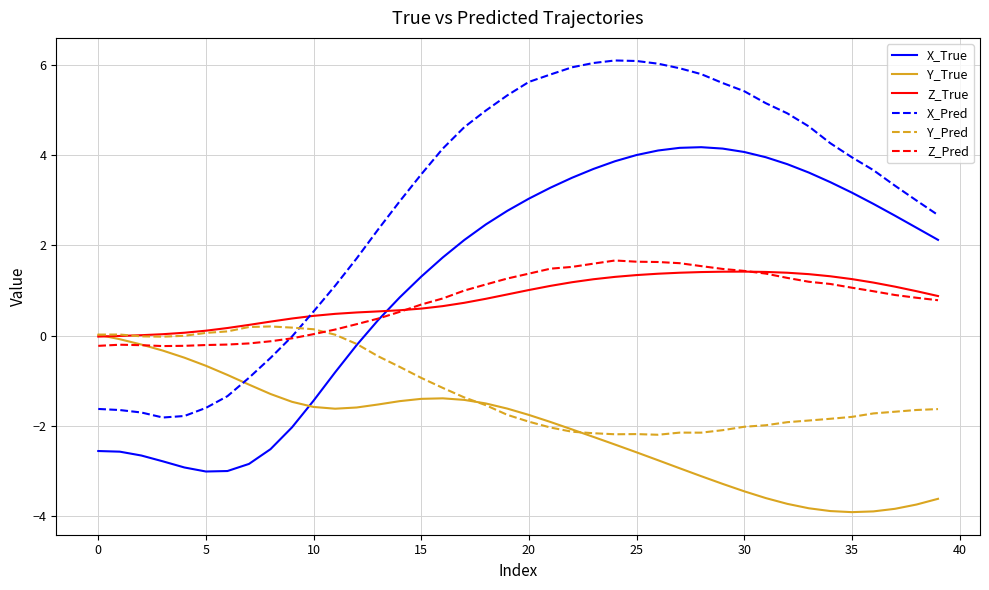

What is the difference between the maximum and second lowest values in the Z_True series?

1.4